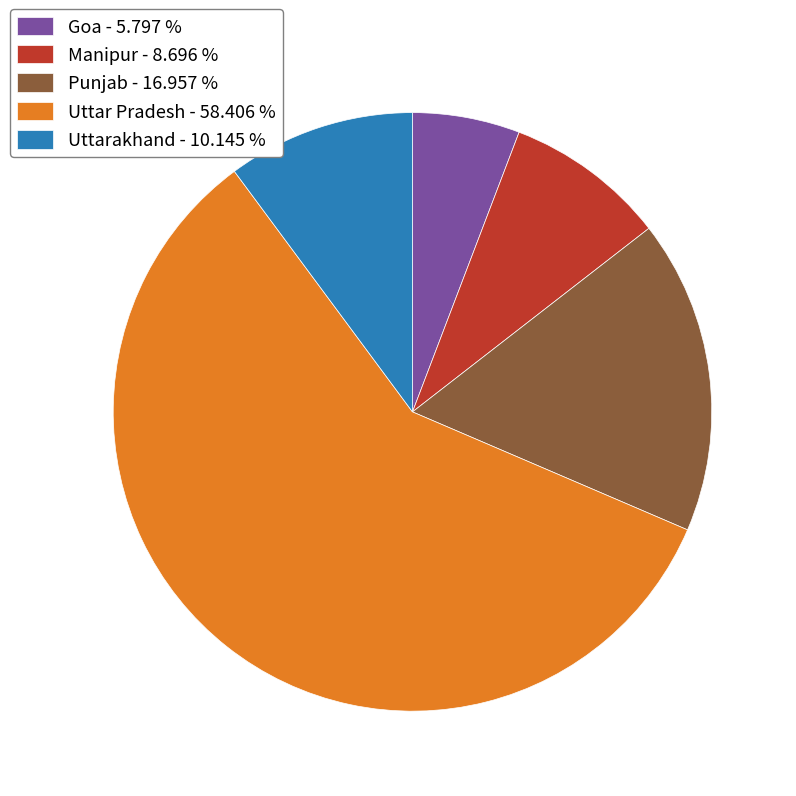

Rank the categories by value from highest to lowest.

Uttar Pradesh, Punjab, Uttarakhand, Manipur, Goa